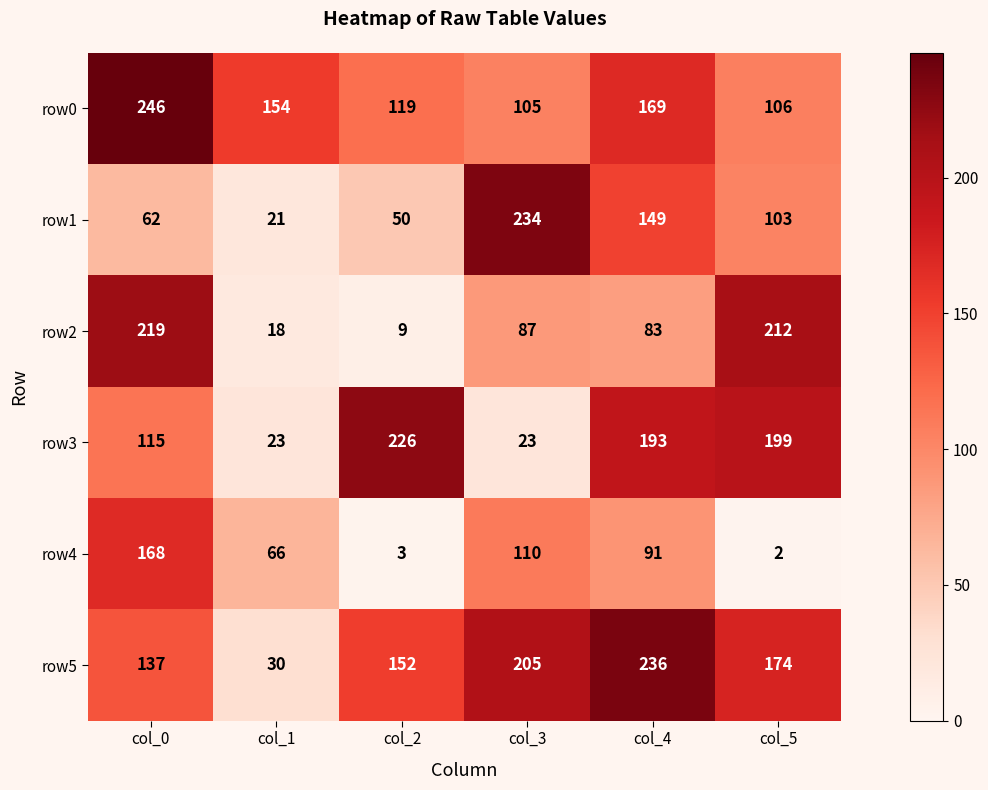

How many distinct data groups are displayed?

6